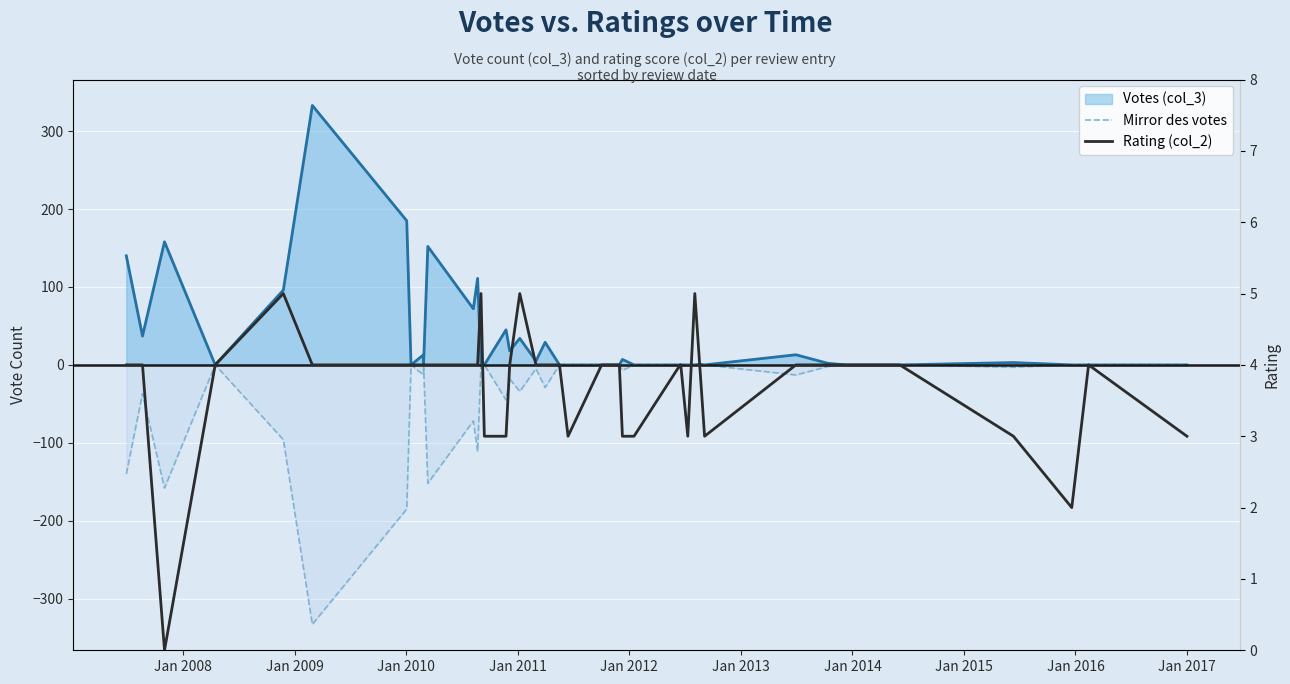

What is the difference between the maximum and minimum values in the Mirror des votes series?

333